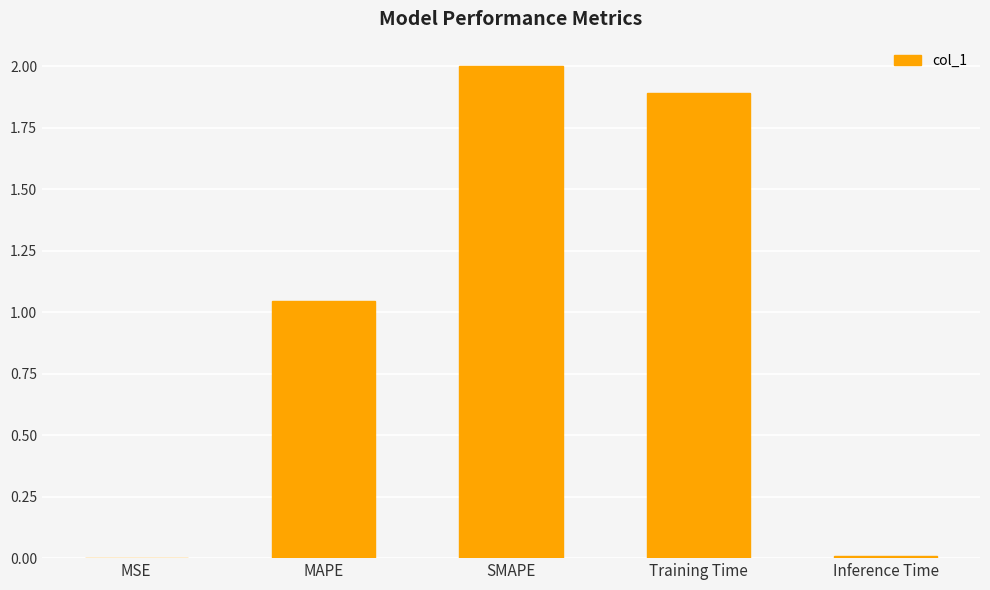

Which has a higher value, MAPE or Training Time?

Training Time